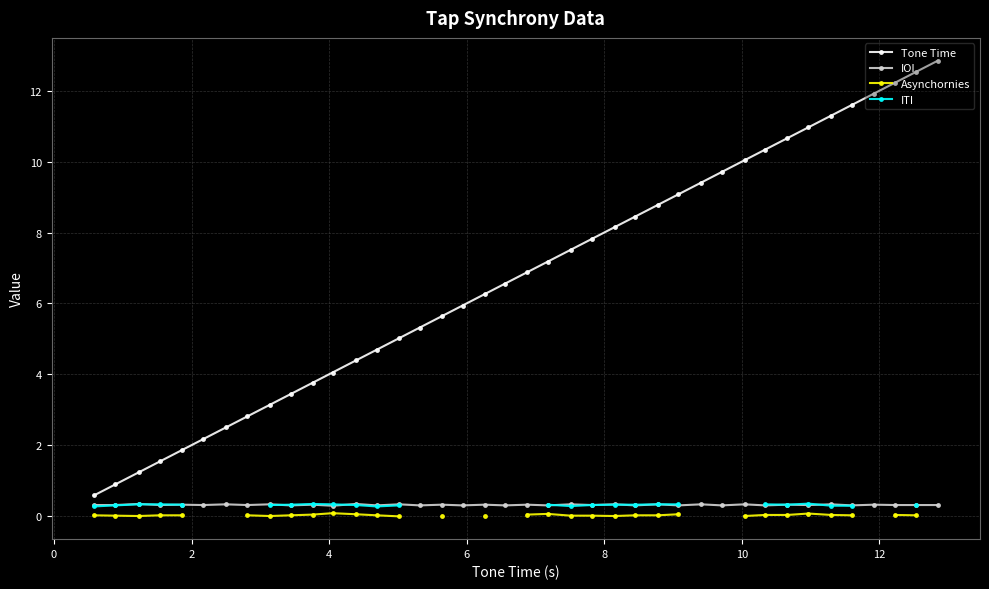

True or false: Tone Time has more than 1 points higher than both neighbors.

False